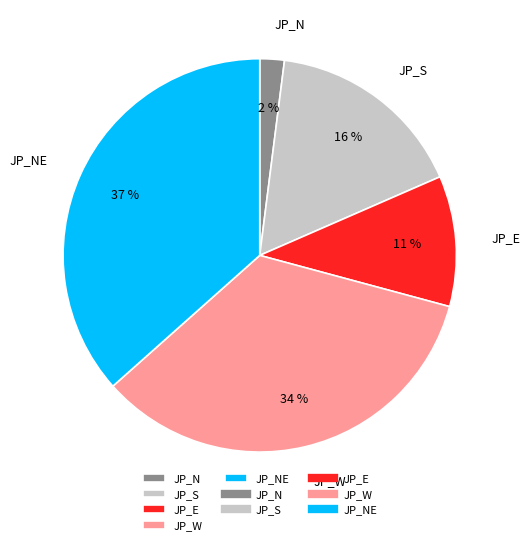

Is there a majority slice in this chart?

No